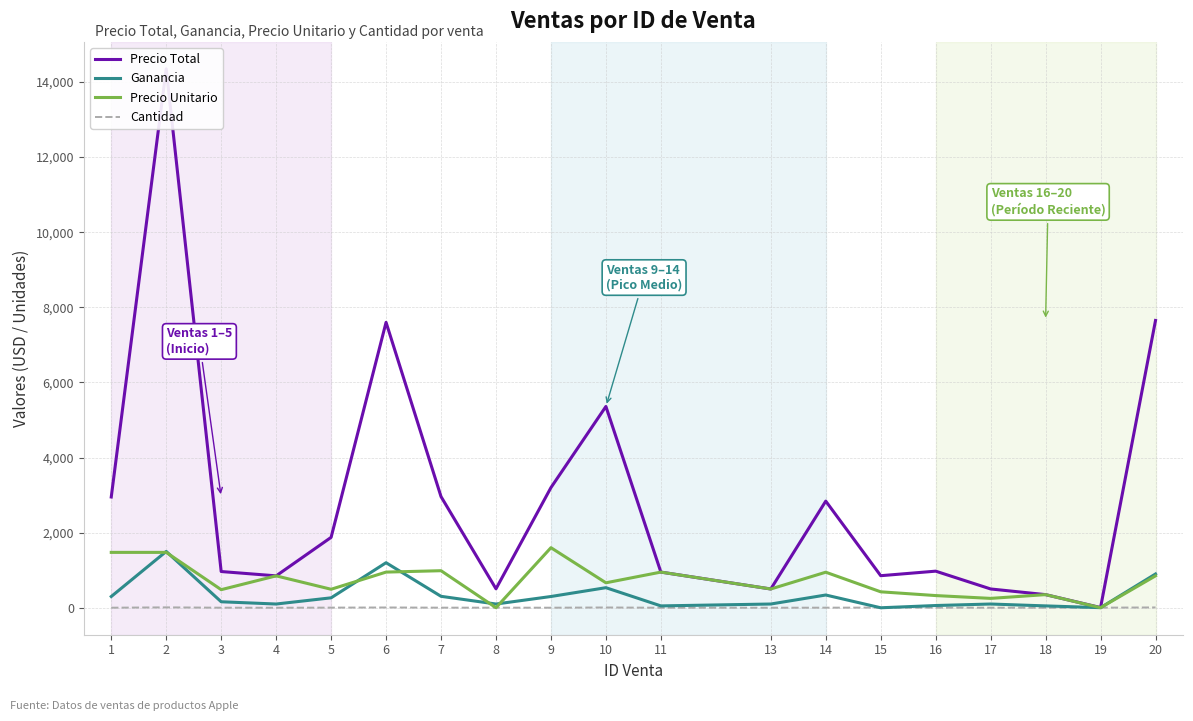

What is the sum of all Ganancia values?

6368